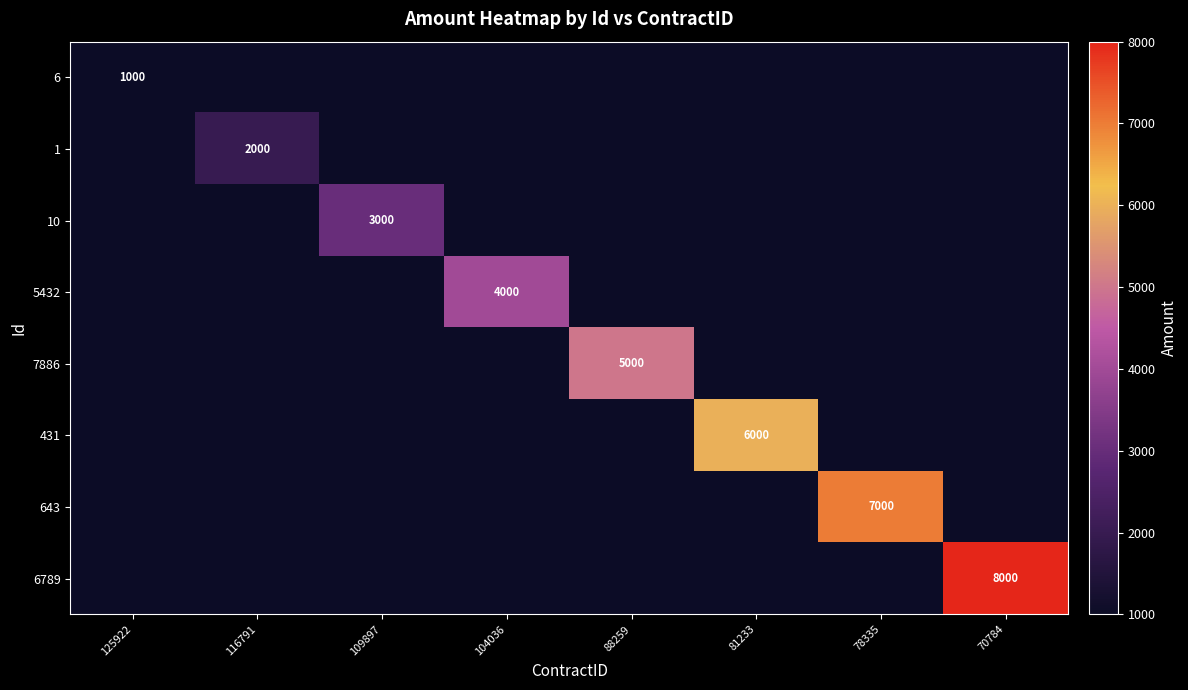

Count the number of categories in the chart.

8